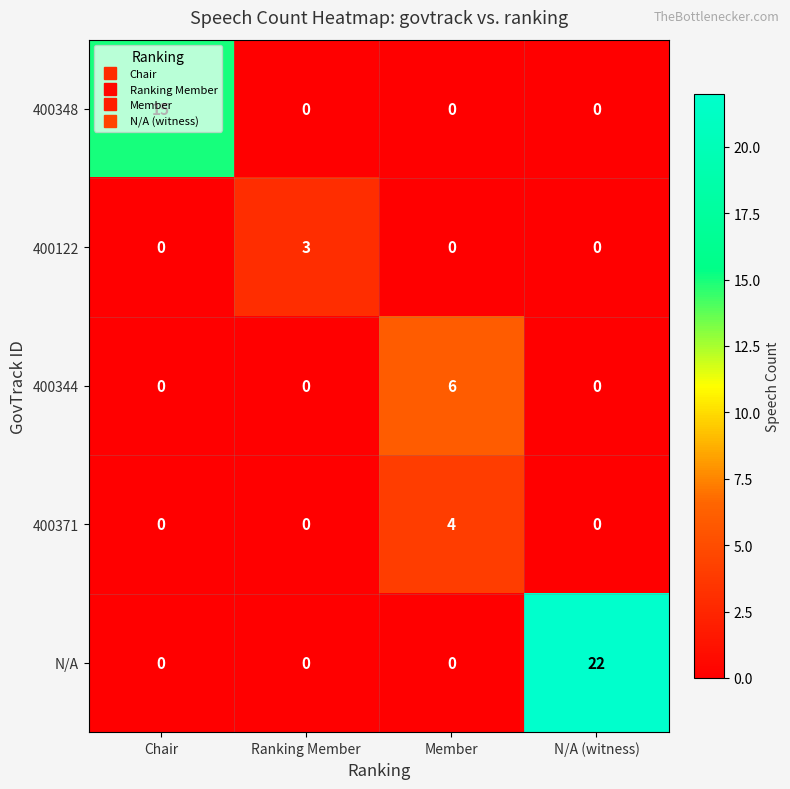

What is the maximum value for 400122?

3